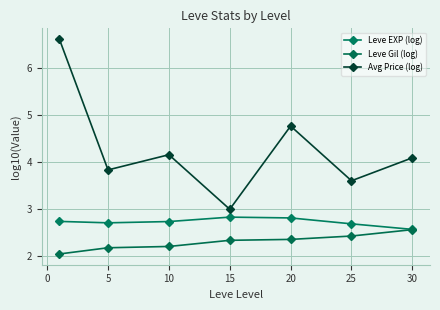

How many lines are shown in the chart?

3